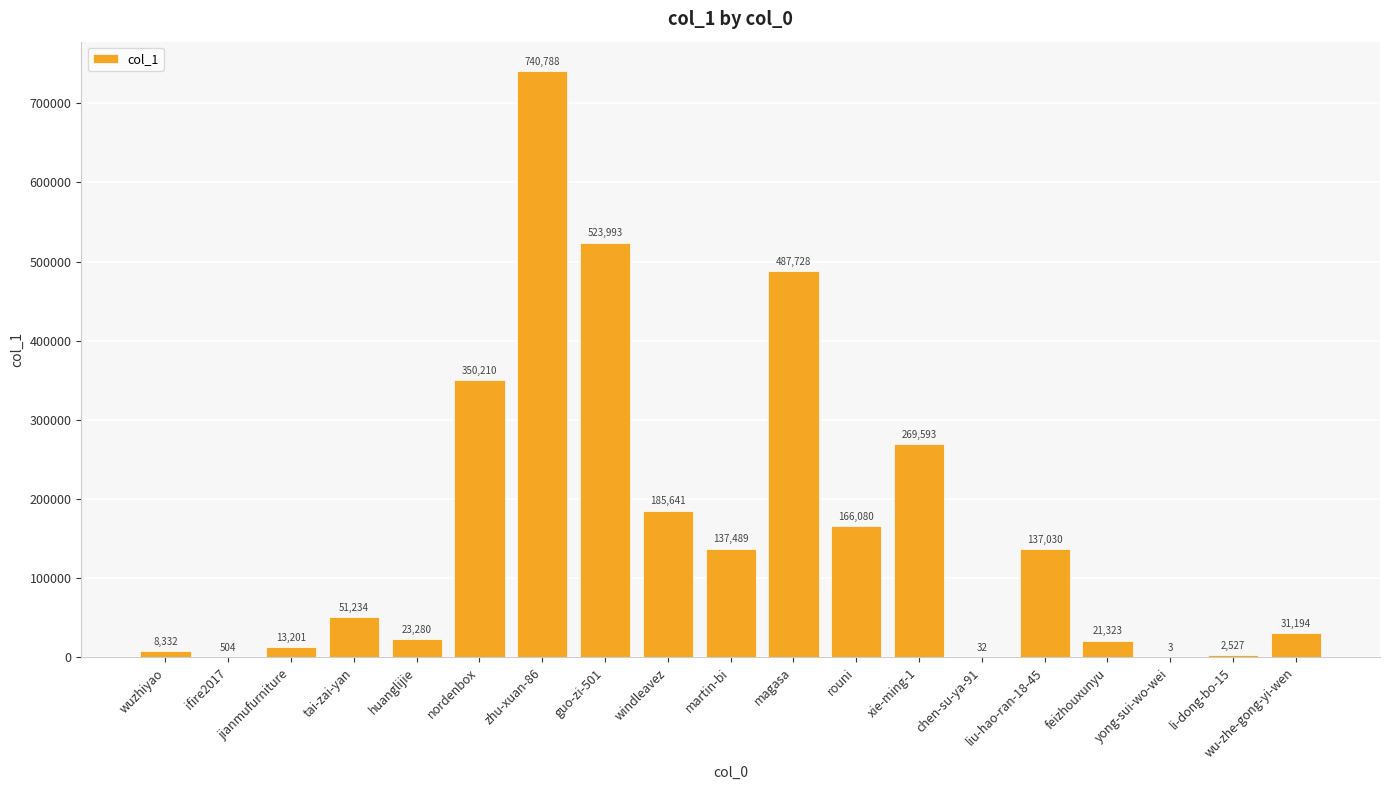

Approximately how many times larger is the value at guo-zi-501 compared to wu-zhe-gong-yi-wen?

16.8